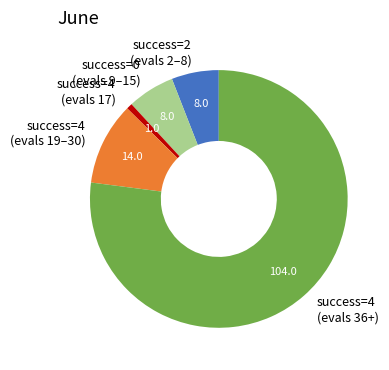

Is the sum of success=4 (evals 19–30) and success=0 (evals 9–15) greater than half?

No